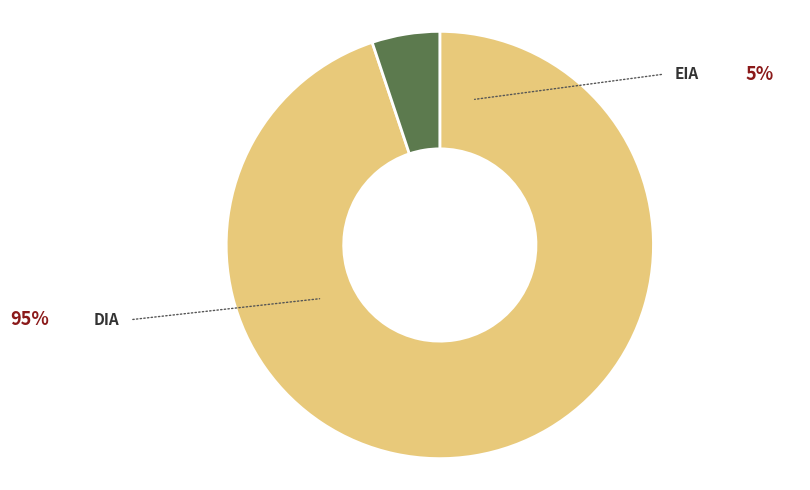

To the nearest percent, what is the average slice percentage?

50%